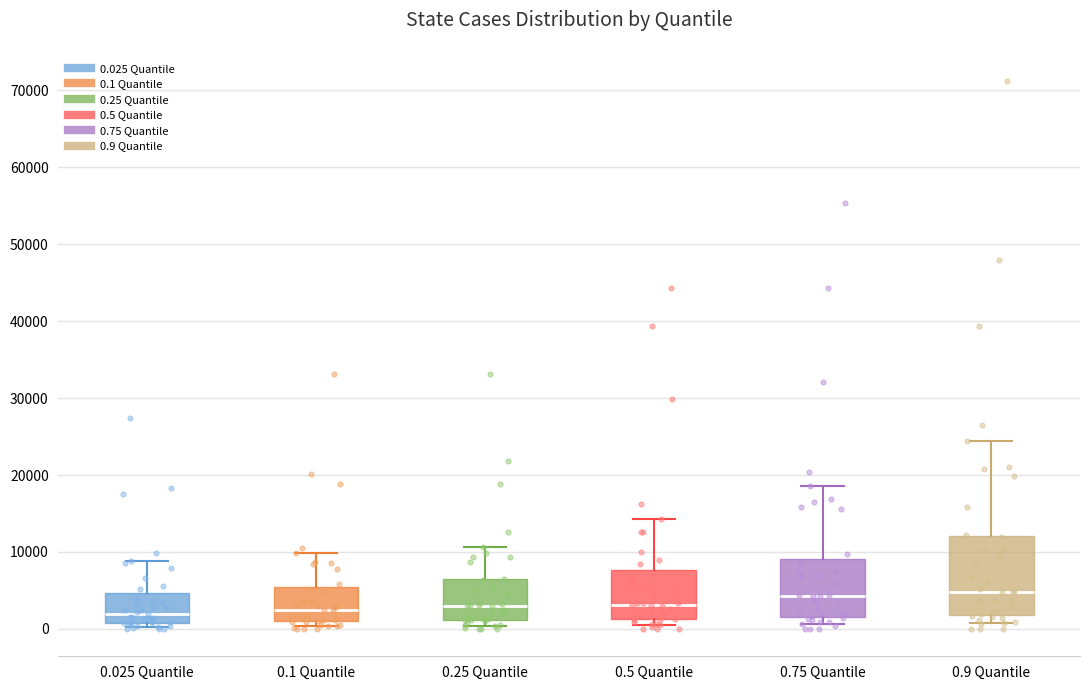

Reading left to right, transcribe this box plot: for each box, give where its median line is, the range the box spans, and where its two whiskers end, as read against the y-axis. The values are not printed on the chart, so give them approximately, as read against the axis.

0.025 Quantile: median 2000, box 1000 to 5000, whiskers 0 to 9000
0.1 Quantile: median 2000, box 1000 to 5000, whiskers 0 to 10000
0.25 Quantile: median 3000, box 1000 to 6000, whiskers 0 to 11000
0.5 Quantile: median 3000, box 1000 to 8000, whiskers 1000 (just below the box's lower edge) to 14000
0.75 Quantile: median 4000, box 2000 to 9000, whiskers 1000 to 19000
0.9 Quantile: median 5000, box 2000 to 12000, whiskers 1000 to 24000